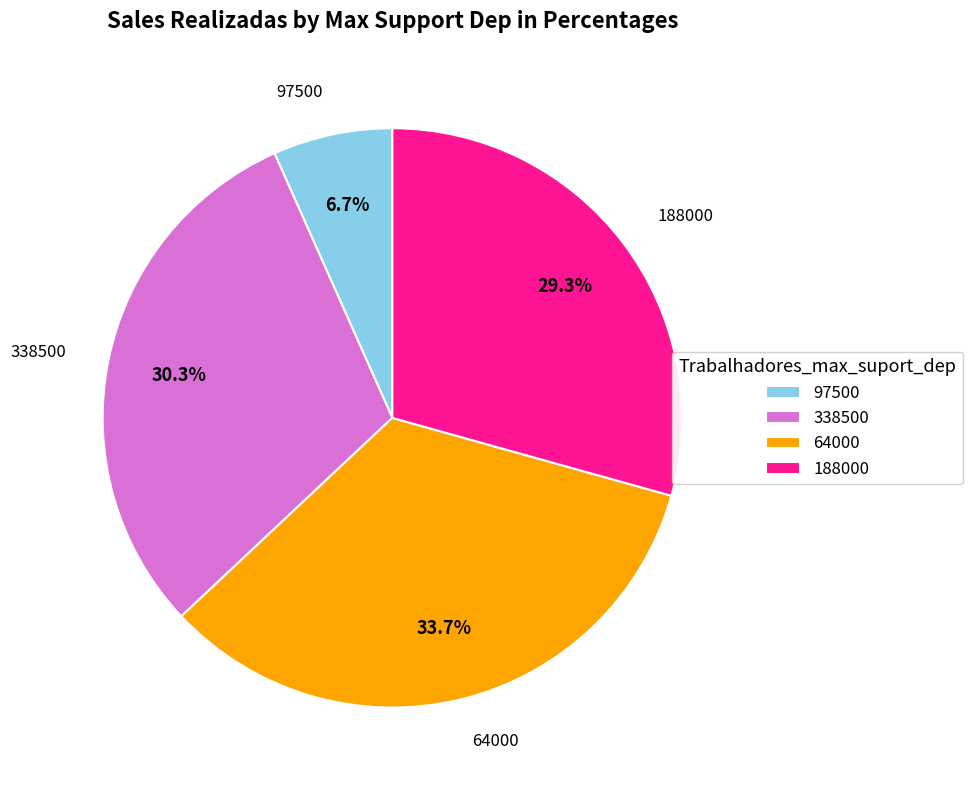

Is it true that 64000 is 23% of the pie?

False